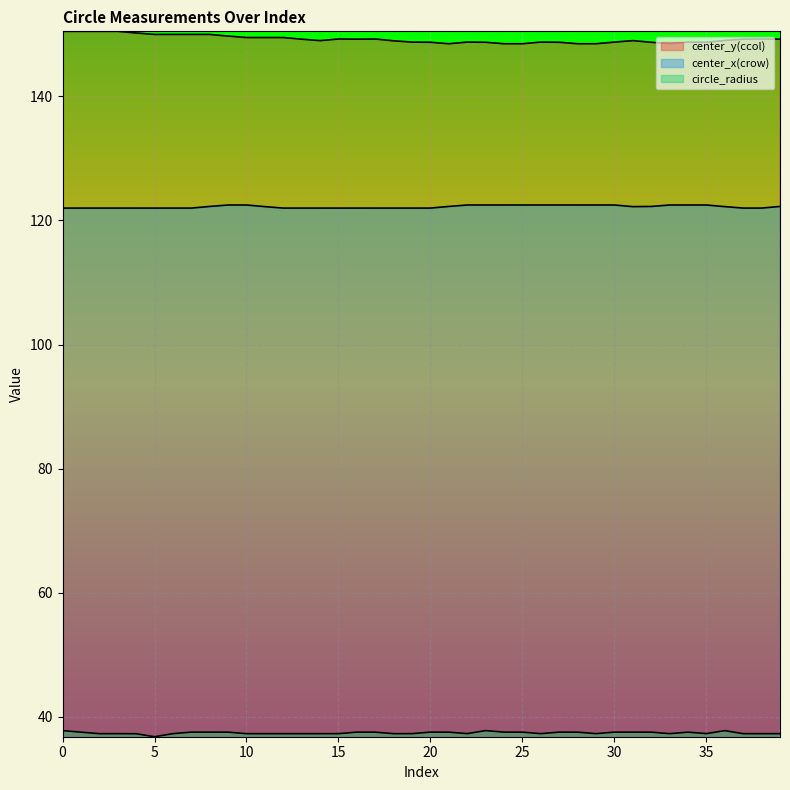

The center_y(ccol) series shows 215.6 at 22. True or false?

False